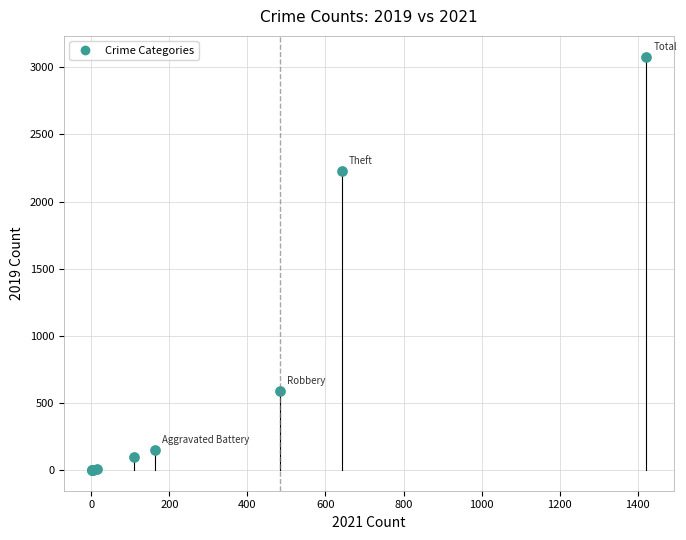

What Y value in the scatter plot is closest to 1540?

2230